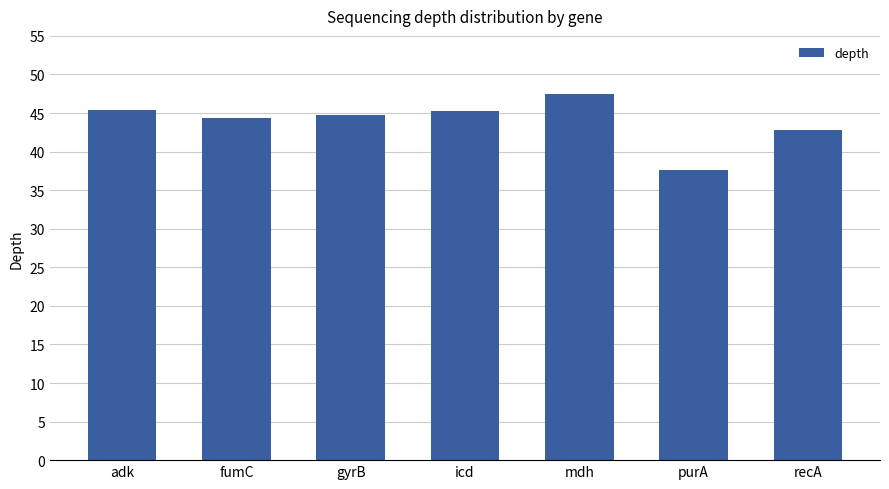

What is the change in value from icd to purA?

-7.6